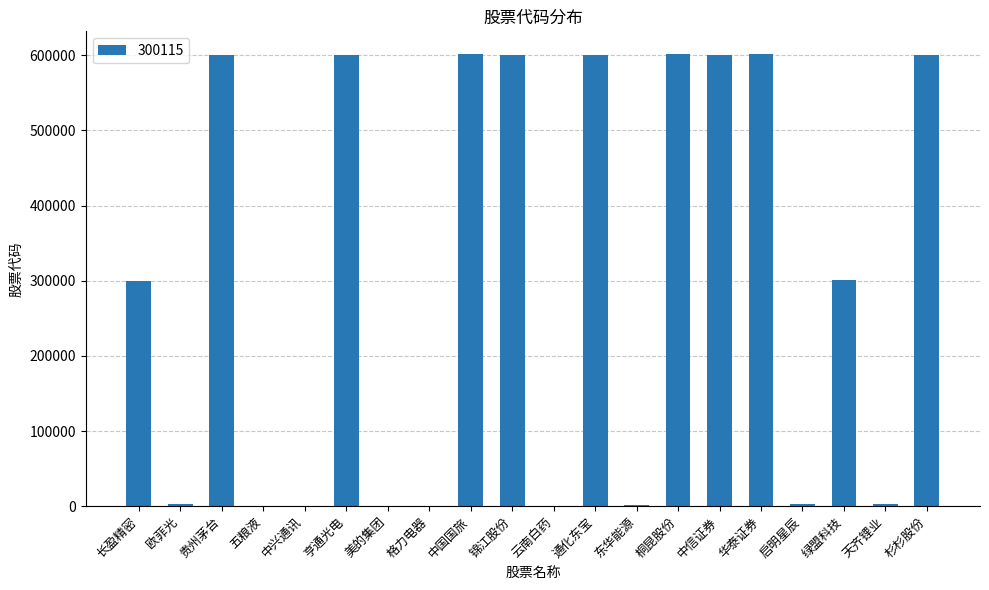

The chart shows a value of 600754 at 锦江股份. True or false?

True